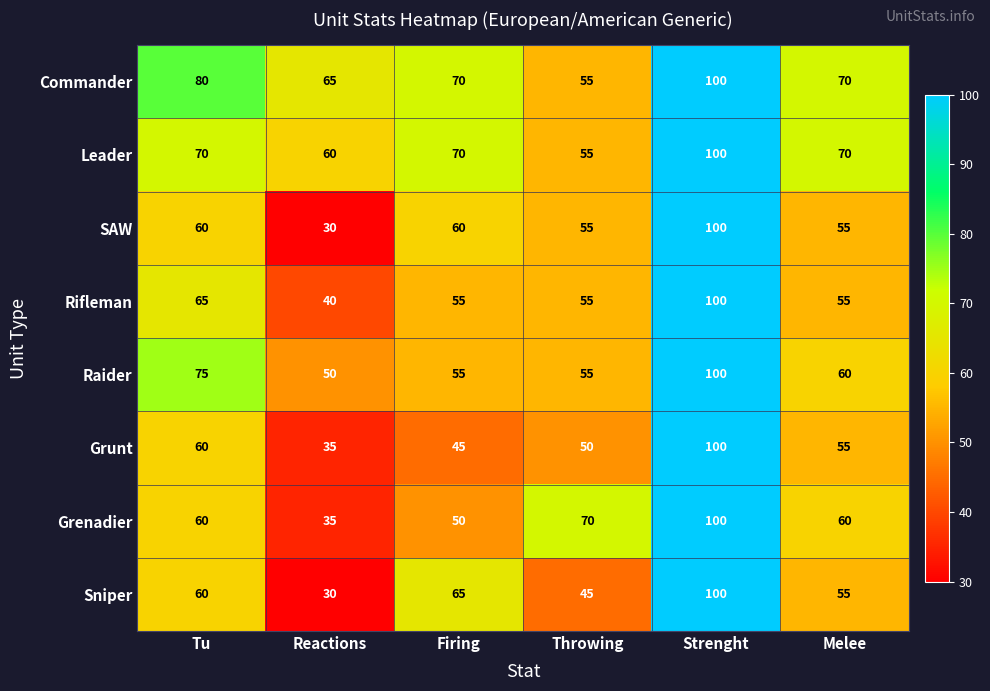

Count the Commander values in the range 65 to 80.

4